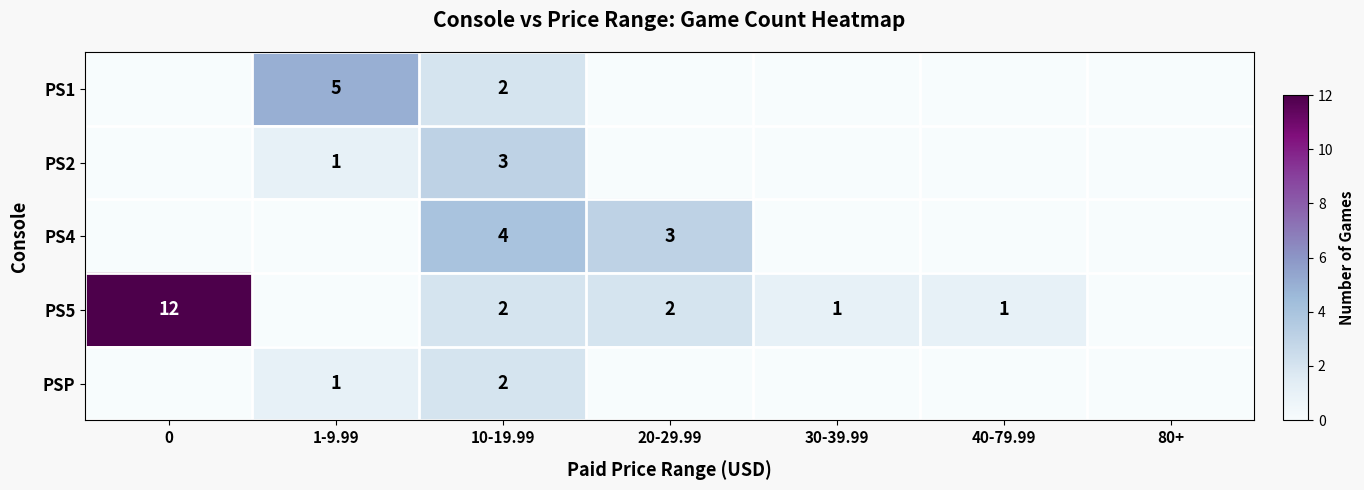

The value of PSP at 10-19.99 is 2. True or false?

True